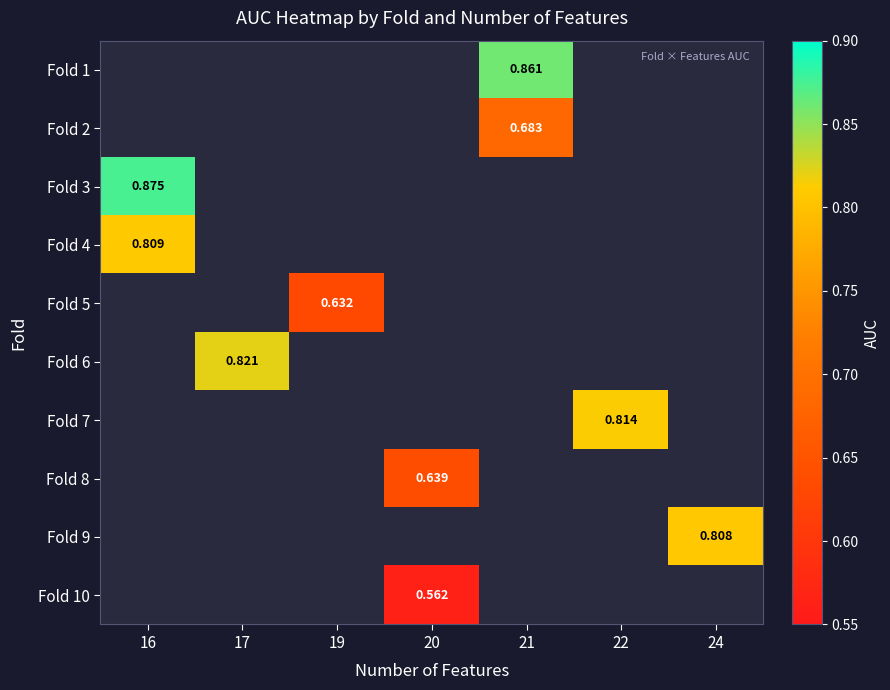

Between 19 and 16, which is larger?

16